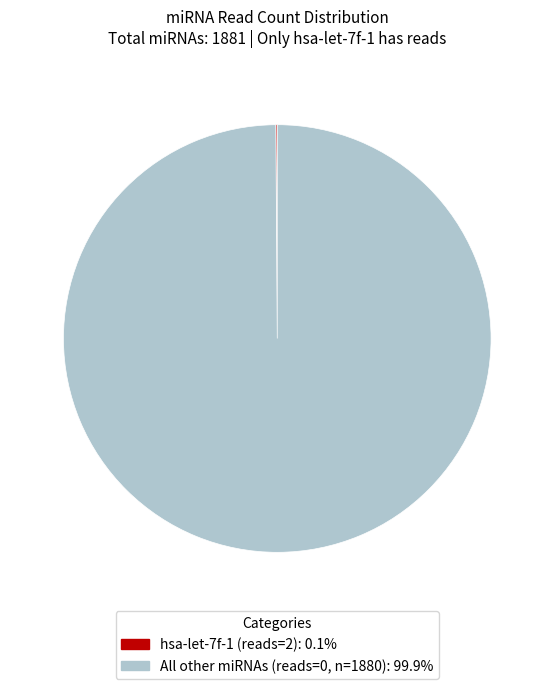

Does any single category account for the majority?

Yes